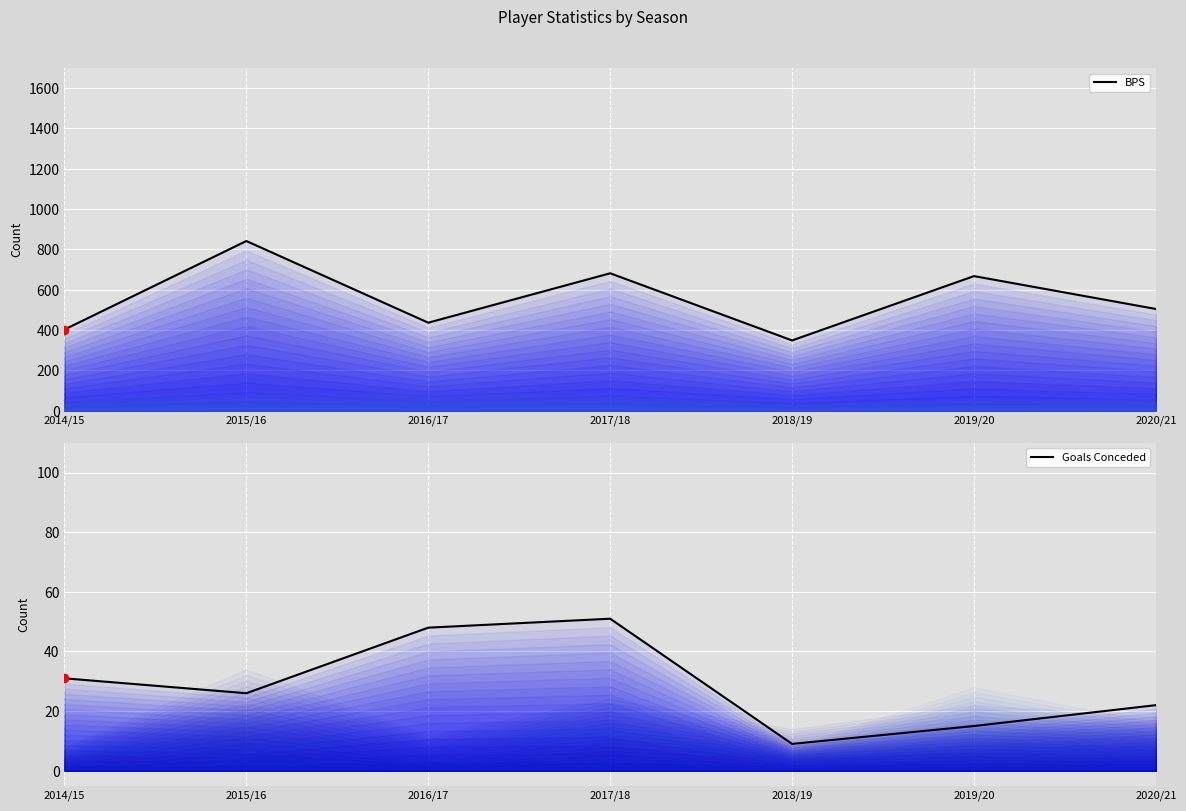

The value of Goals Conceded at 2019/20 is 27. True or false?

False